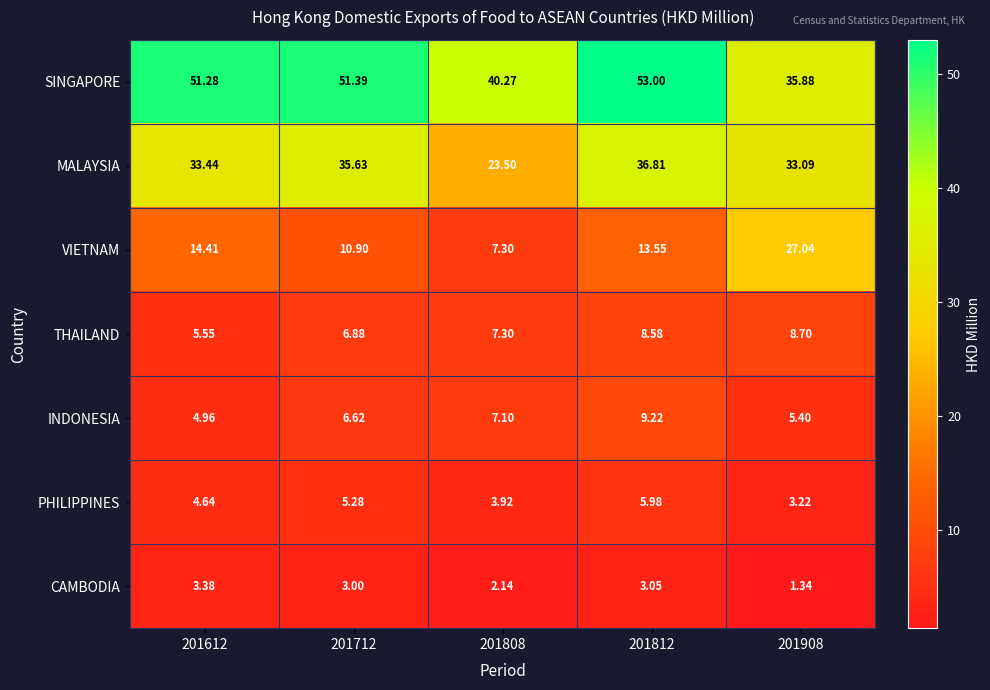

Is the value of THAILAND at 201712 greater than the value of VIETNAM at 201712?

No